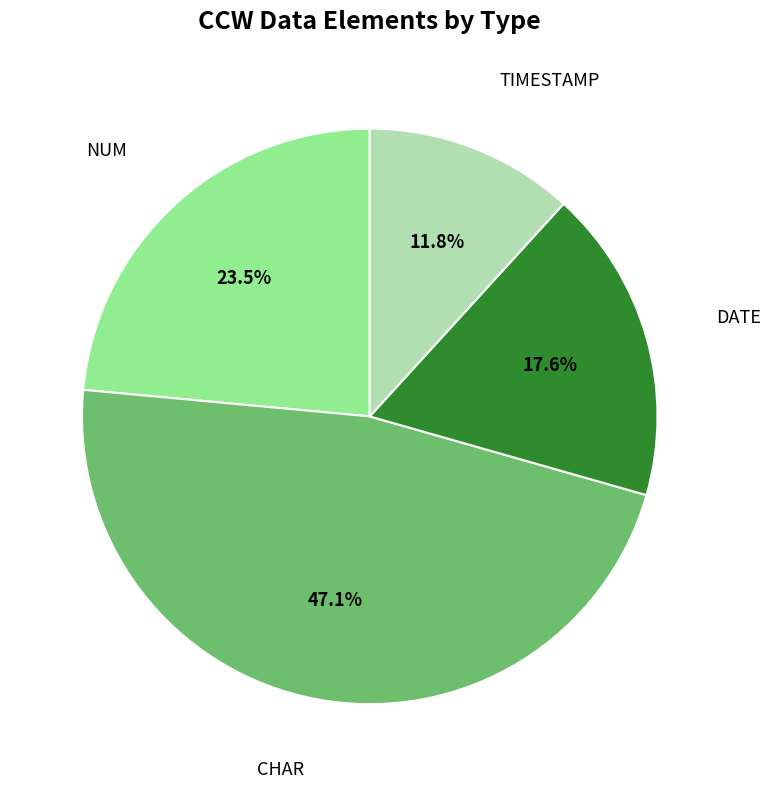

Does any single category account for the majority?

No